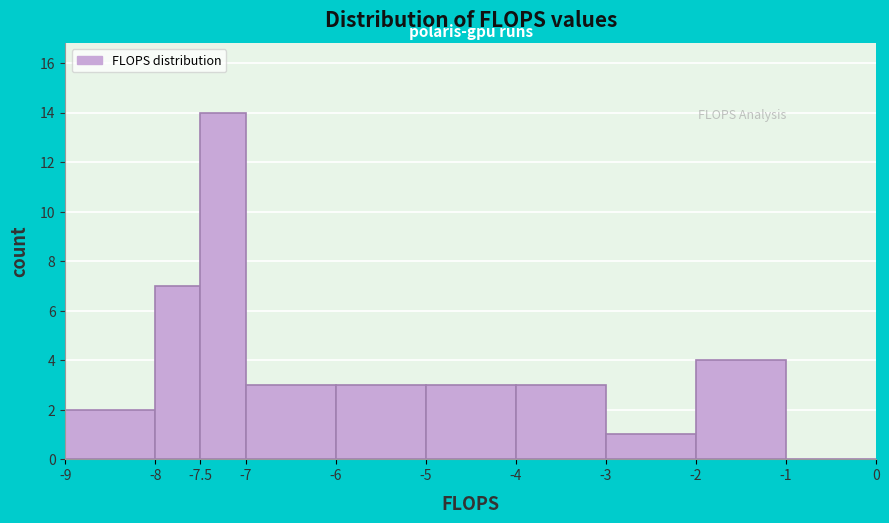

Which range on the x-axis has the tallest bar?

-7.5 to -7